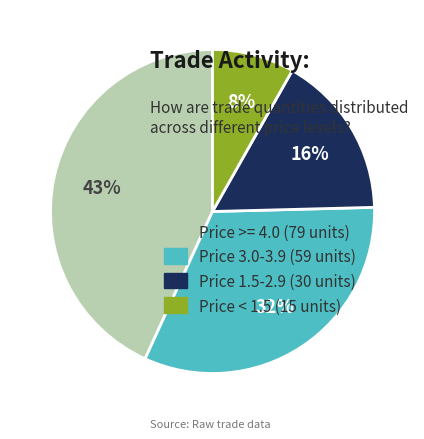

Does Price >= 4.0 (79 units) account for over 50% of the chart?

No